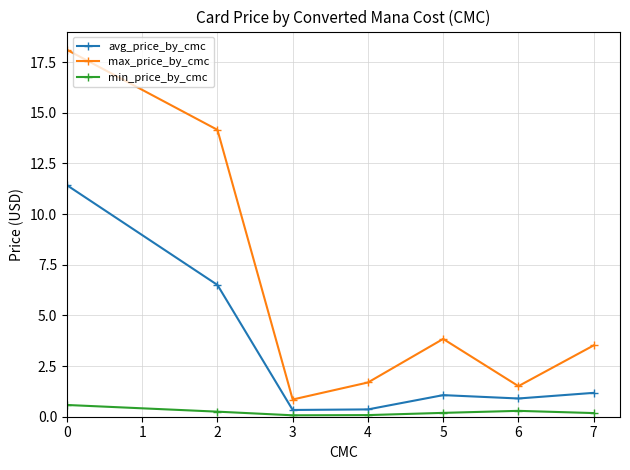

Is it true that avg_price_by_cmc equals 0.9 at 6?

True